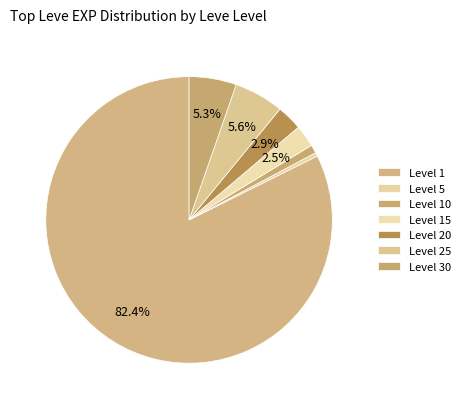

How many slices are in this pie chart?

7